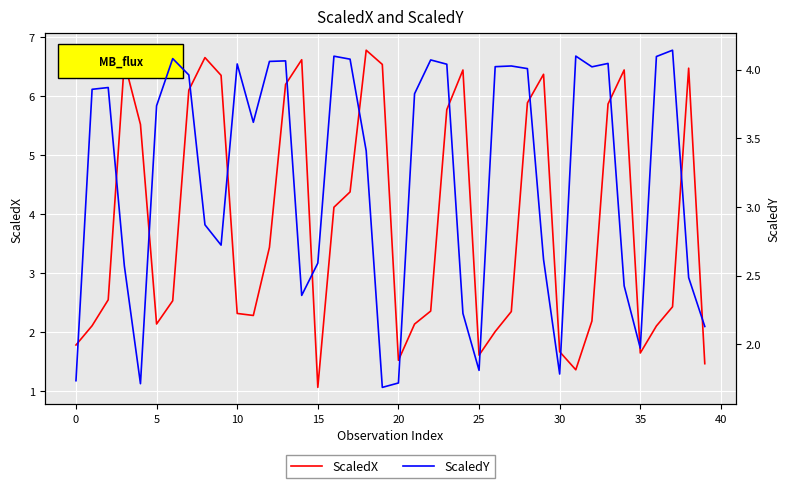

Is it true that ScaledY equals 5.4 at 18?

False